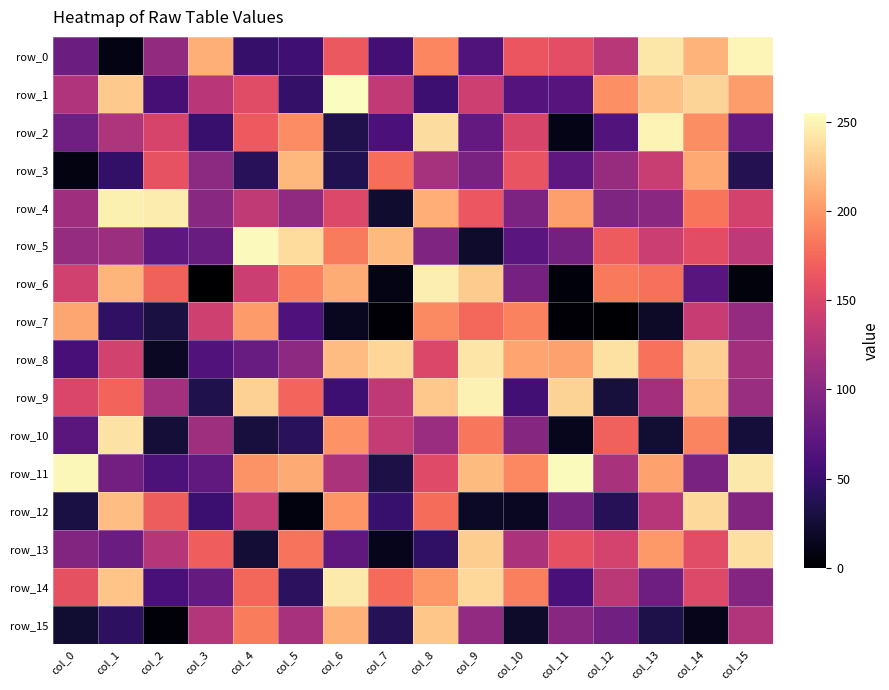

At col_7, list the series in order from largest to smallest.

row_8, row_5, row_3, row_14, row_10, row_1, row_9, row_2, row_0, row_12, row_15, row_11, row_4, row_13, row_6, row_7